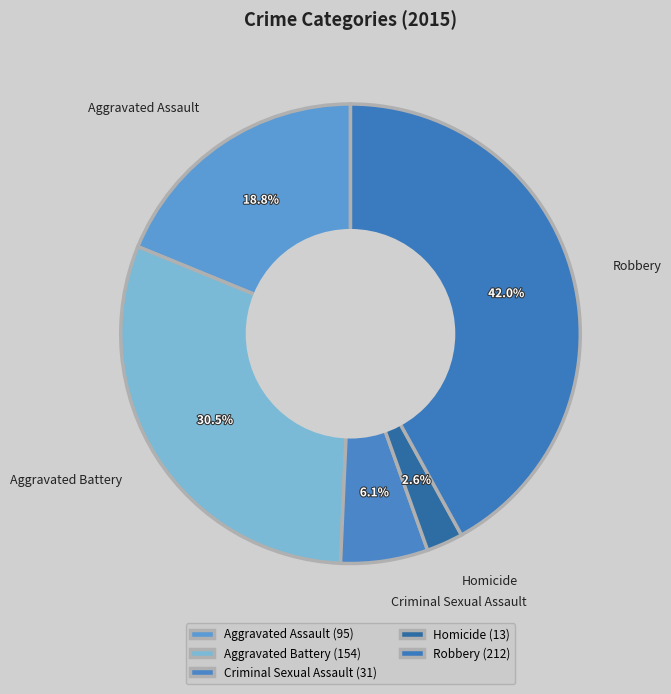

What is the smallest slice in the pie chart?

Homicide